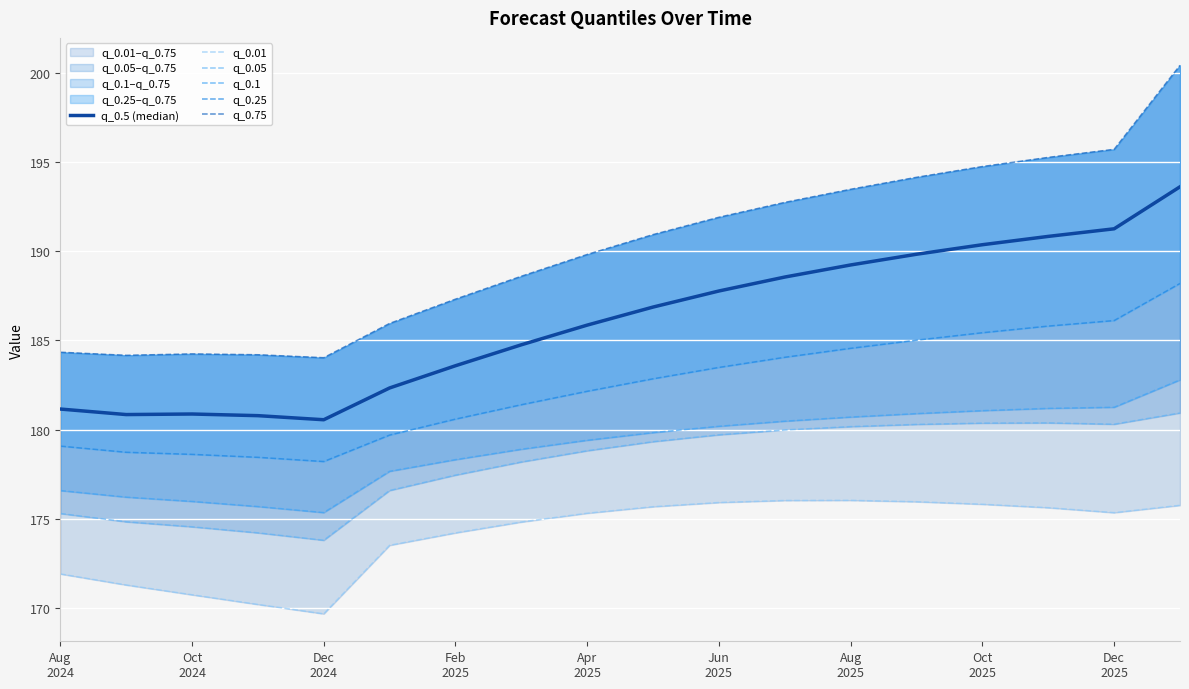

Where is q_0.75 nearest to the value 192?

Jun 2025